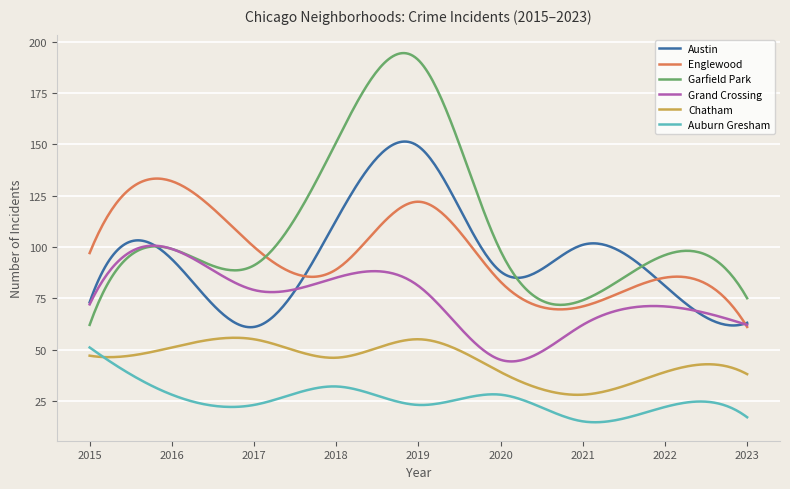

What is the maximum value for Englewood?

133.3